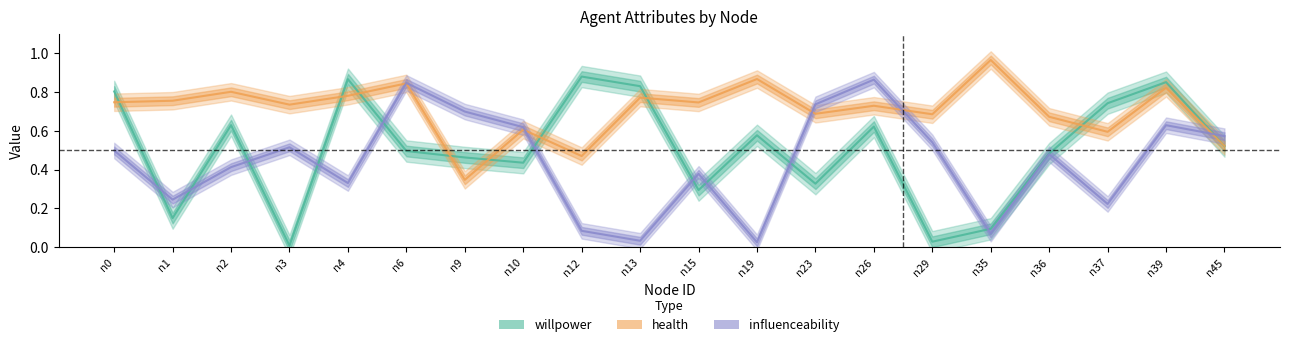

What are all the series names shown in the legend?

willpower, health, influenceability